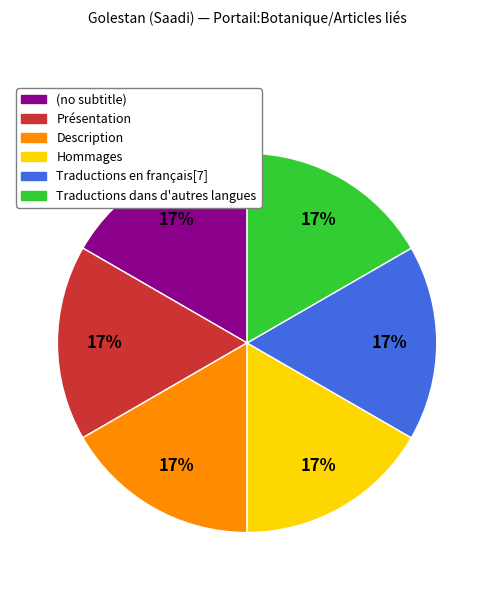

To the nearest percent, what is the average slice percentage?

17%